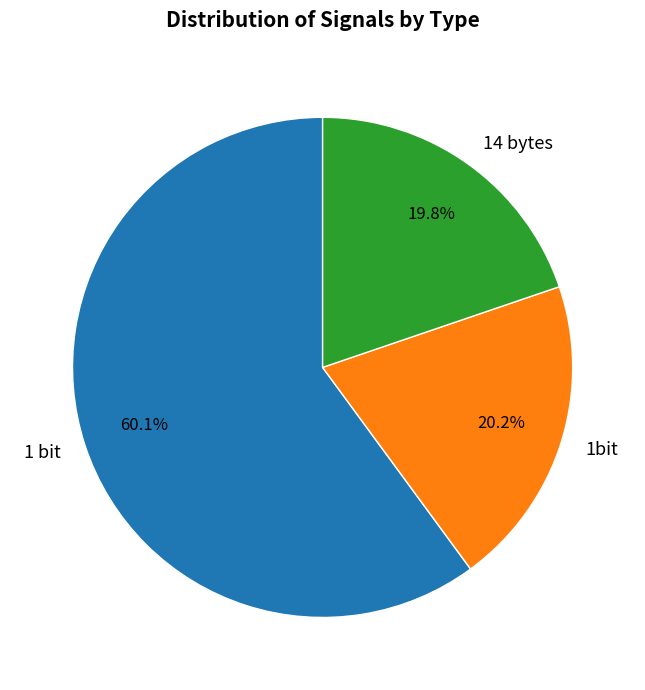

To the nearest percent, what portion does 14 bytes represent?

20%